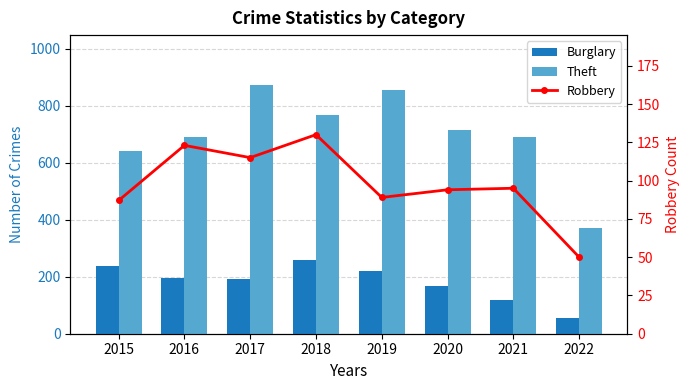

Reading left to right, extract all data points from this chart.

Burglary: 236	194	192	257	221	167	117	54
Theft: 641	689	873	767	855	714	691	372
Robbery: 87	123	115	130	89	94	95	50